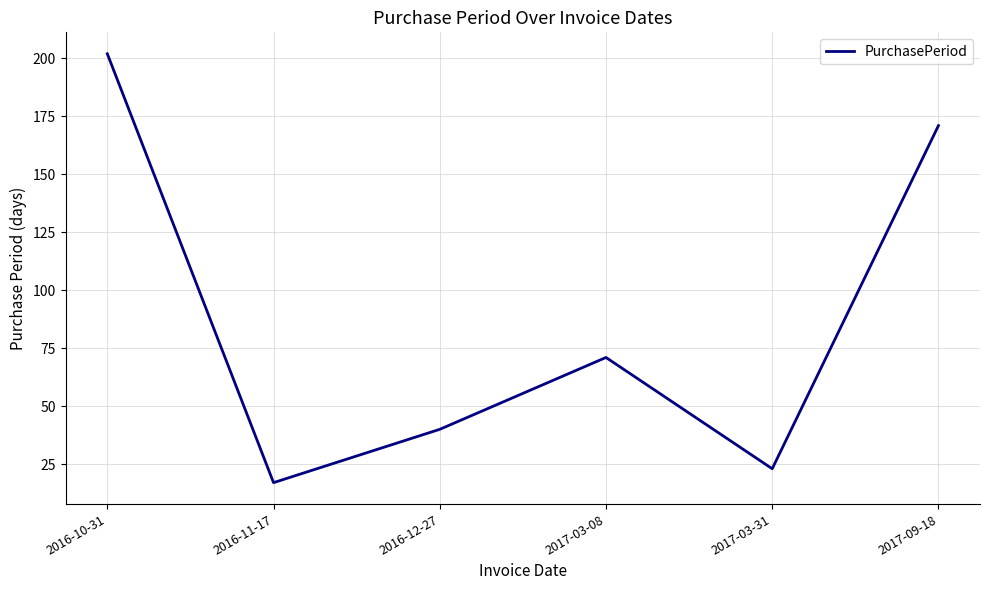

What is the smallest value displayed?

17